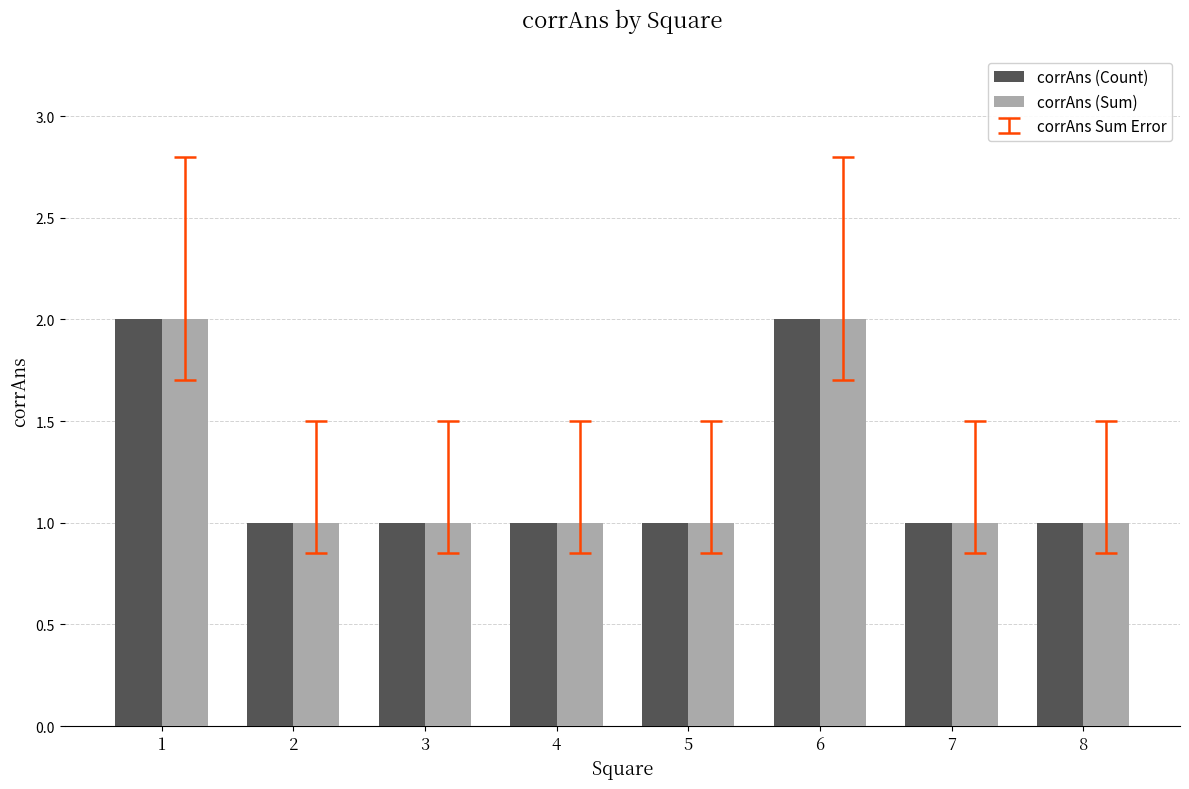

Is the value of corrAns (Sum) at 7 greater than the value of corrAns (Count) at 6?

No